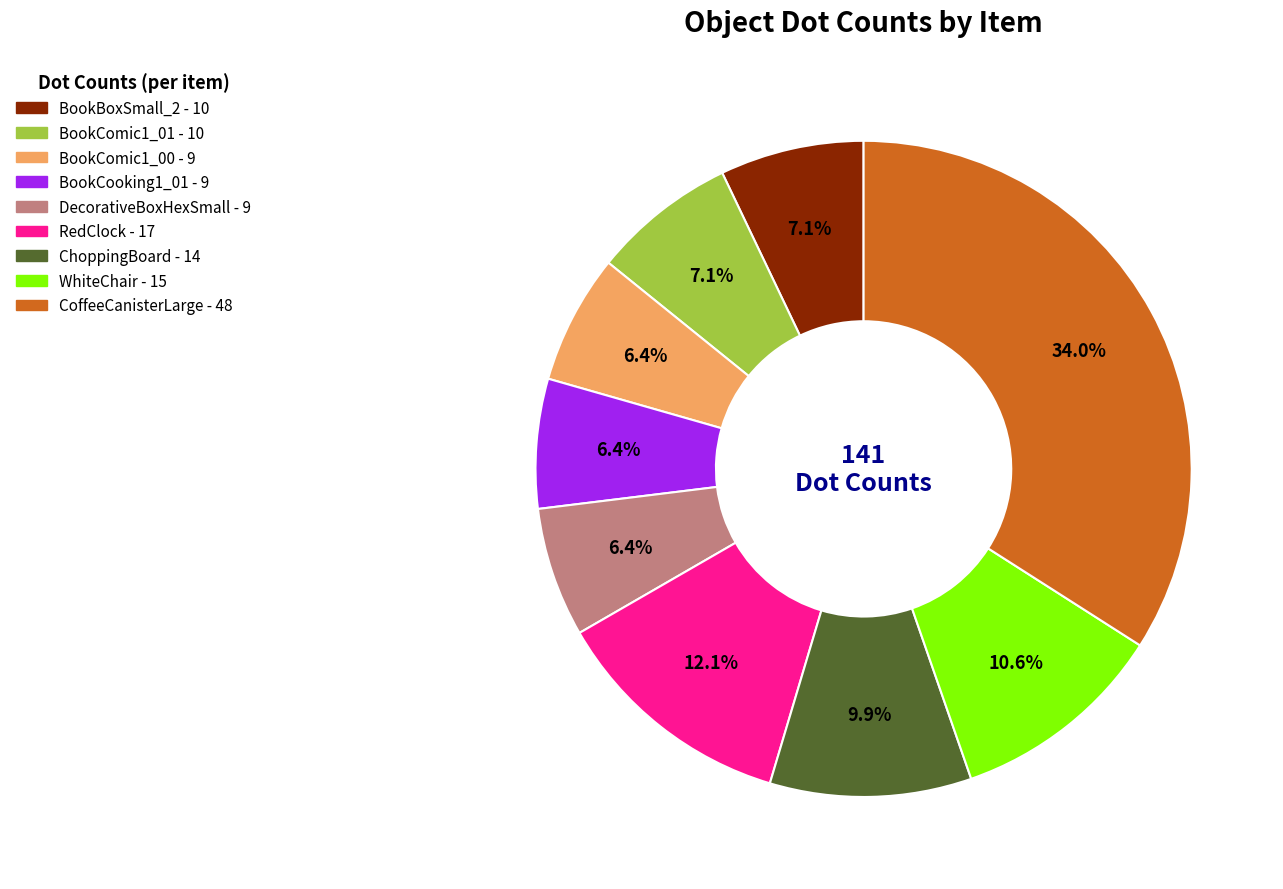

Which slice is the largest?

CoffeeCanisterLarge